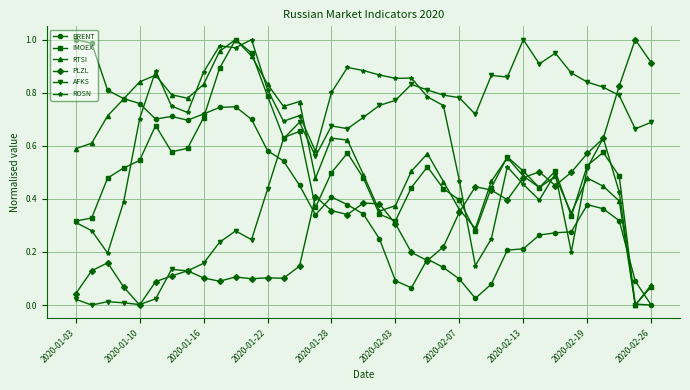

At how many categories does at least one series exceed 0?

37